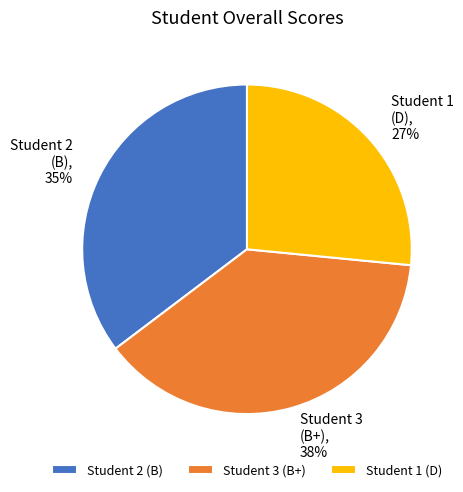

To the nearest percent, what percentage of the pie is Student 2?

35%